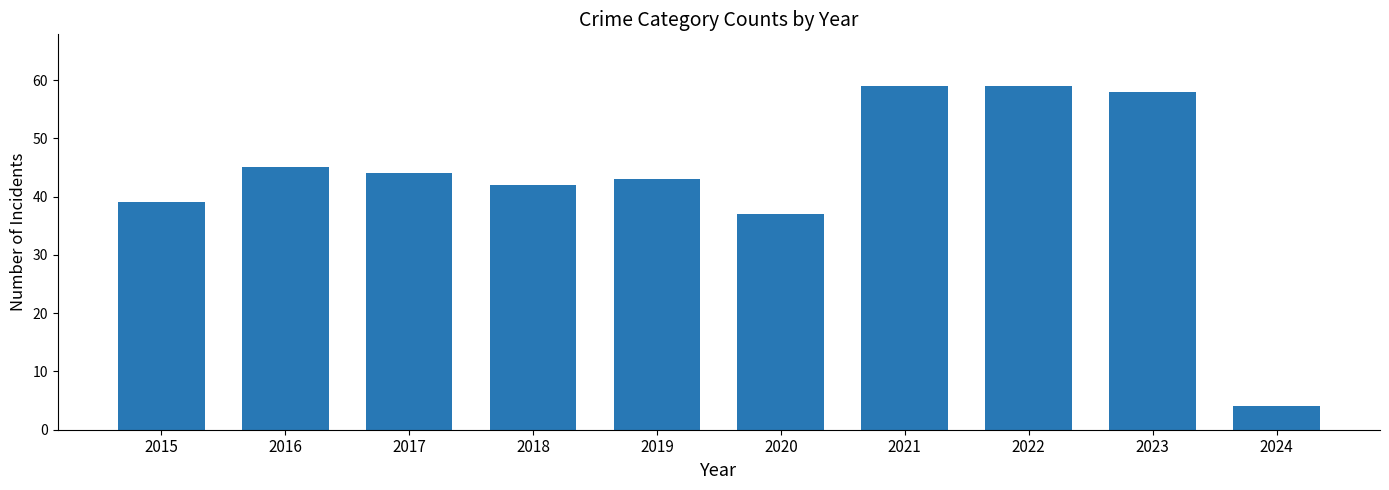

What is the approximate value at 2017?

44